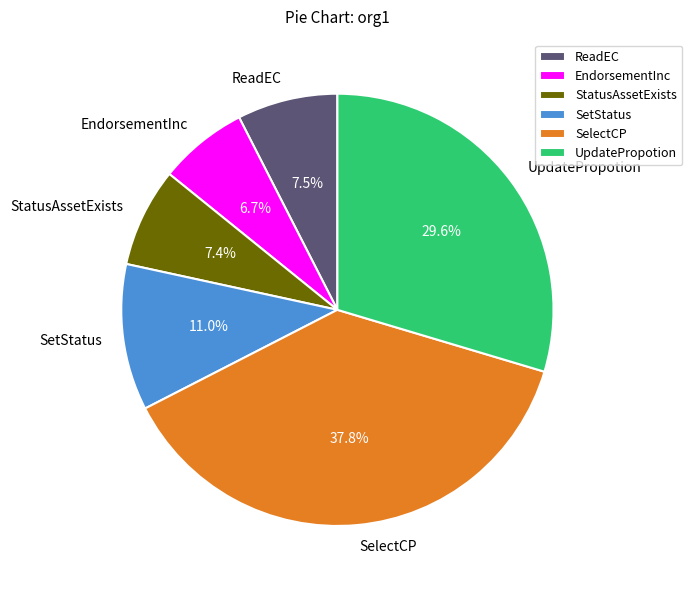

Between EndorsementInc and ReadEC, which is larger?

ReadEC